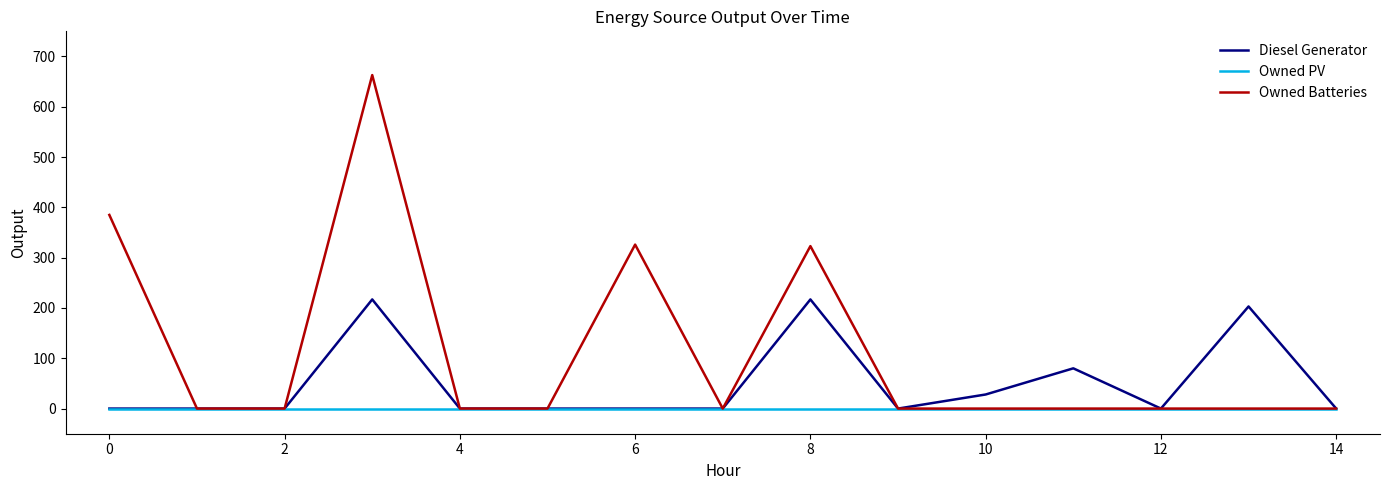

List the series in order of their overall mean, highest first.

Owned Batteries, Diesel Generator, Owned PV